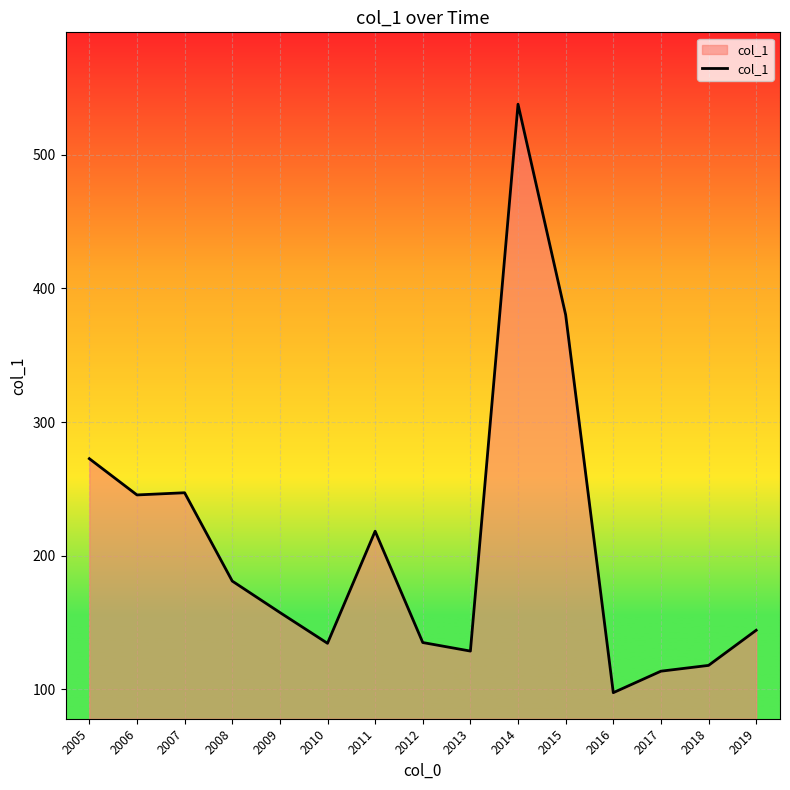

What is the minimum value shown in the chart?

97.5